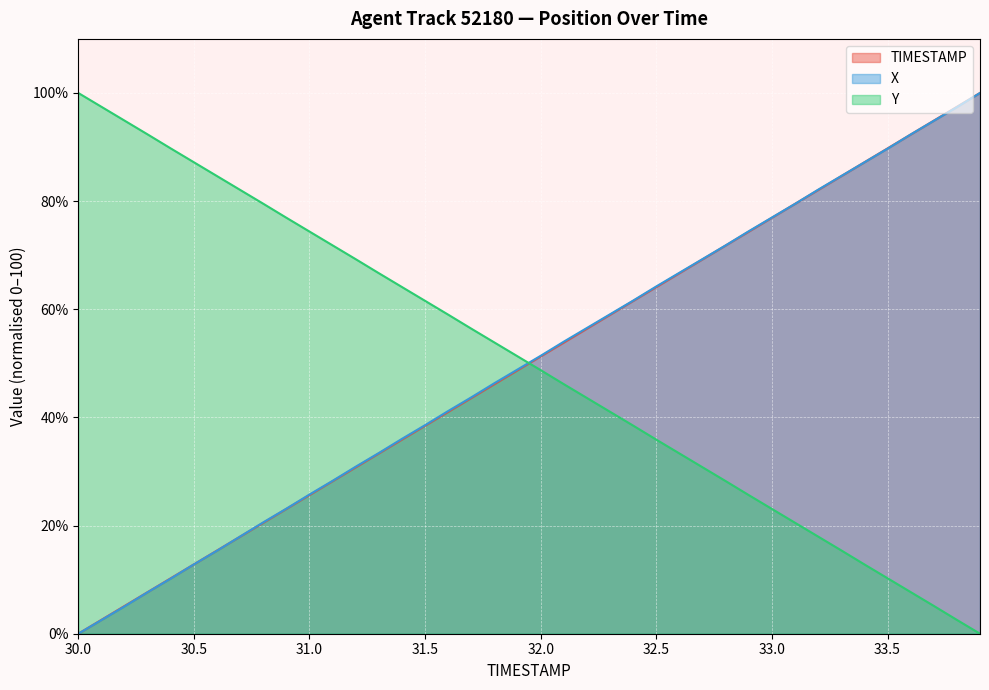

The value of Y at 33.3 is 20.8. True or false?

False